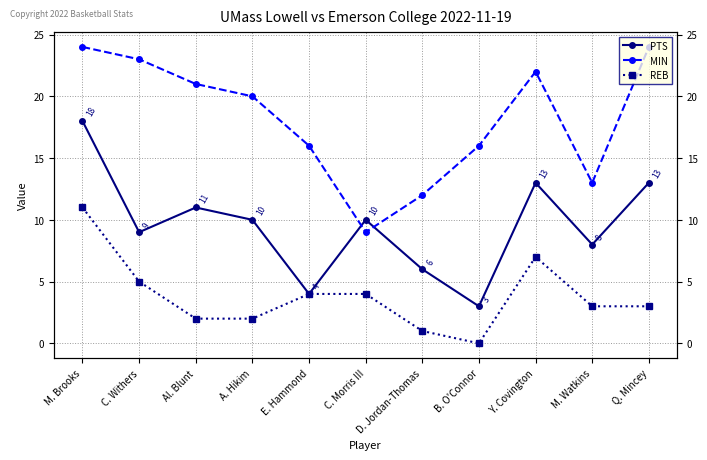

Where is MIN nearest to the value 16?

E. Hammond